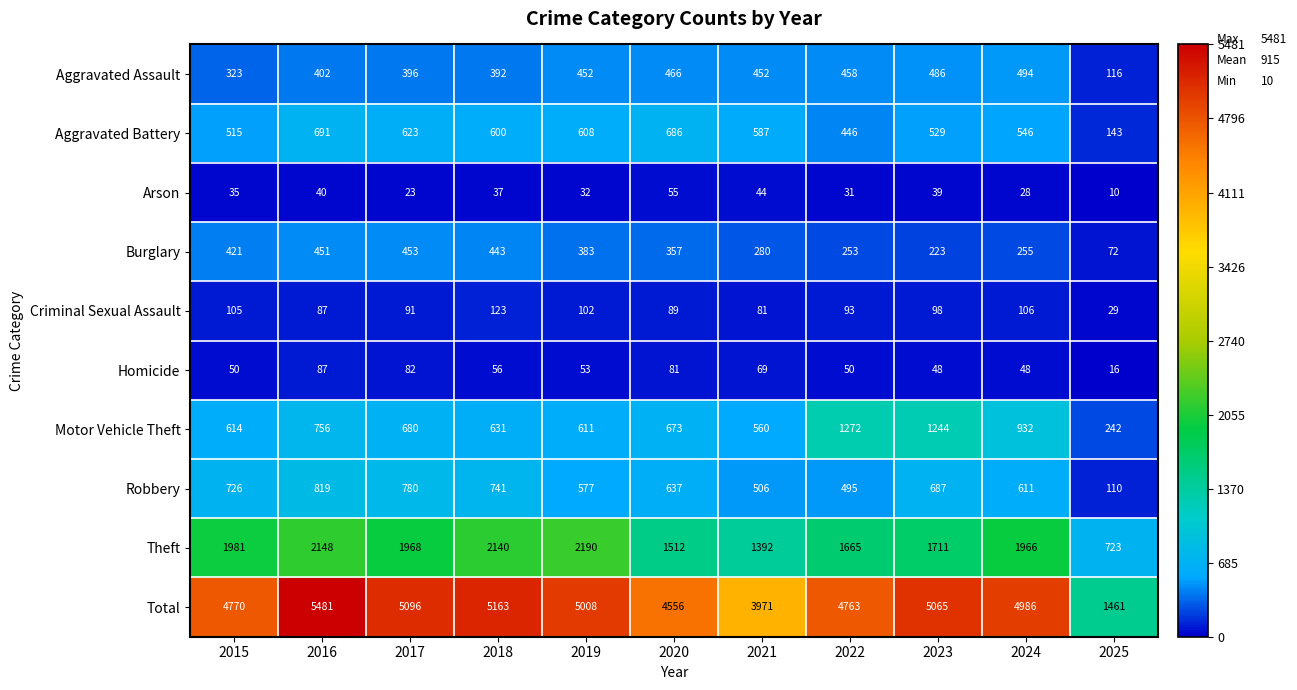

What is the average value of the Homicide series?

58